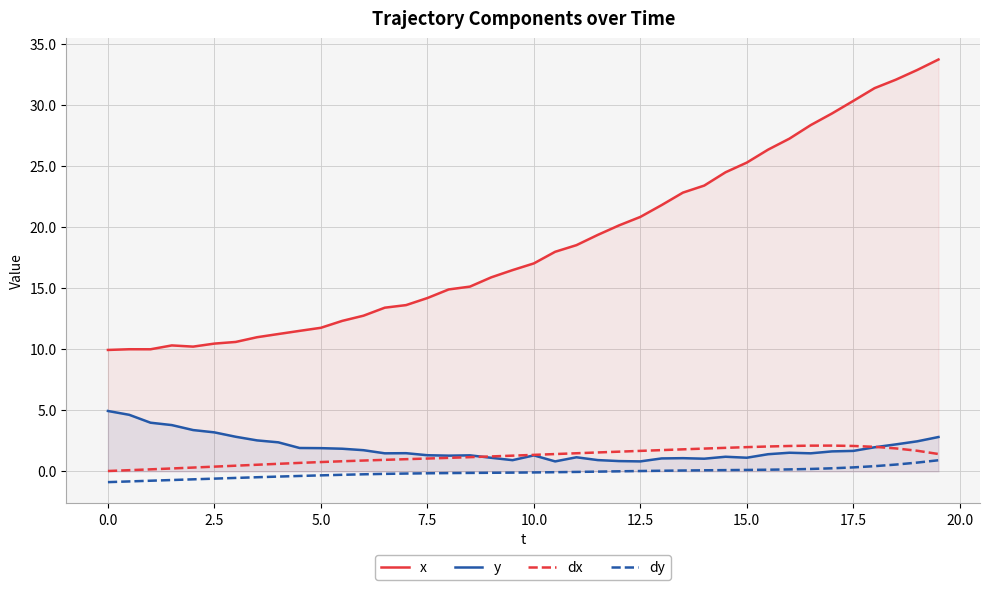

True or false: dx has more than 1 points higher than both neighbors.

False